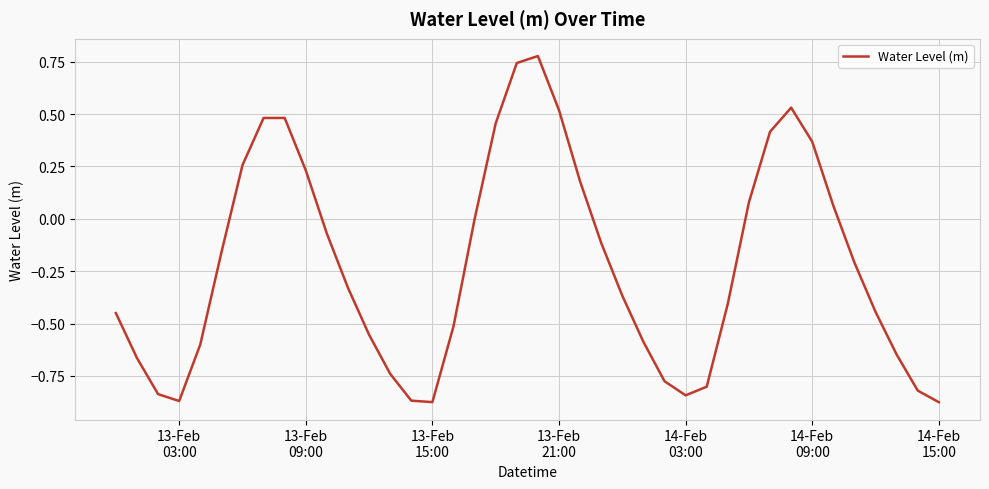

True or false: the data has more than 2 interior local peaks.

True